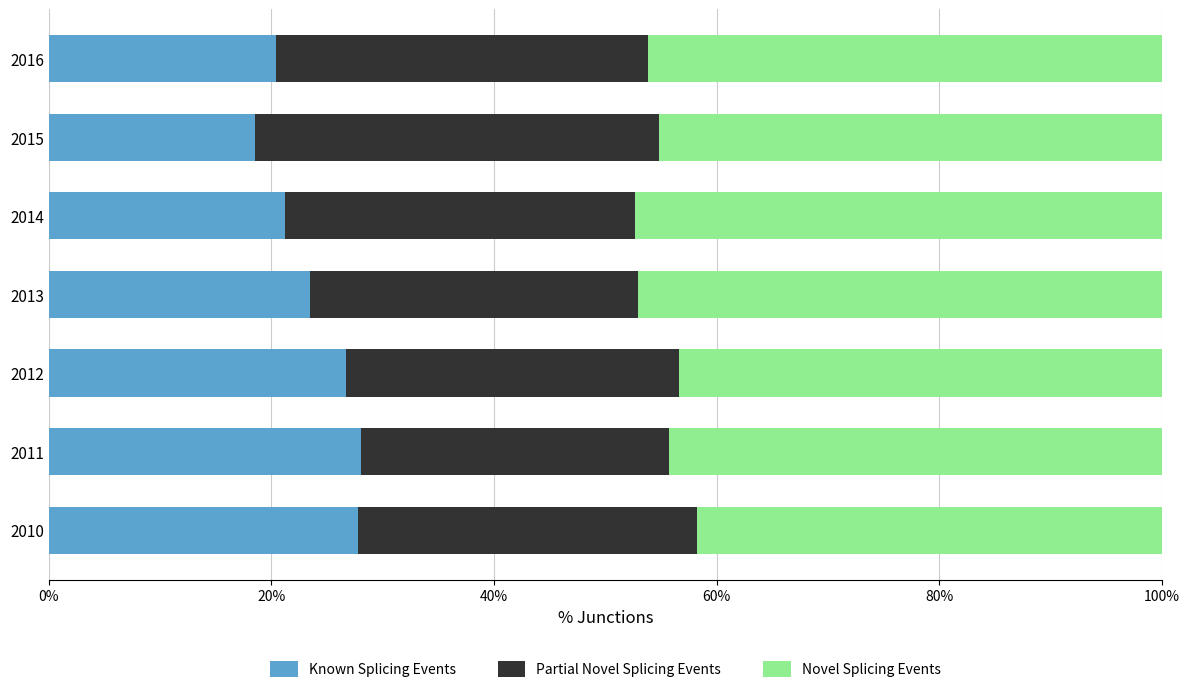

What is the minimum value for Known Splicing Events?

18.5